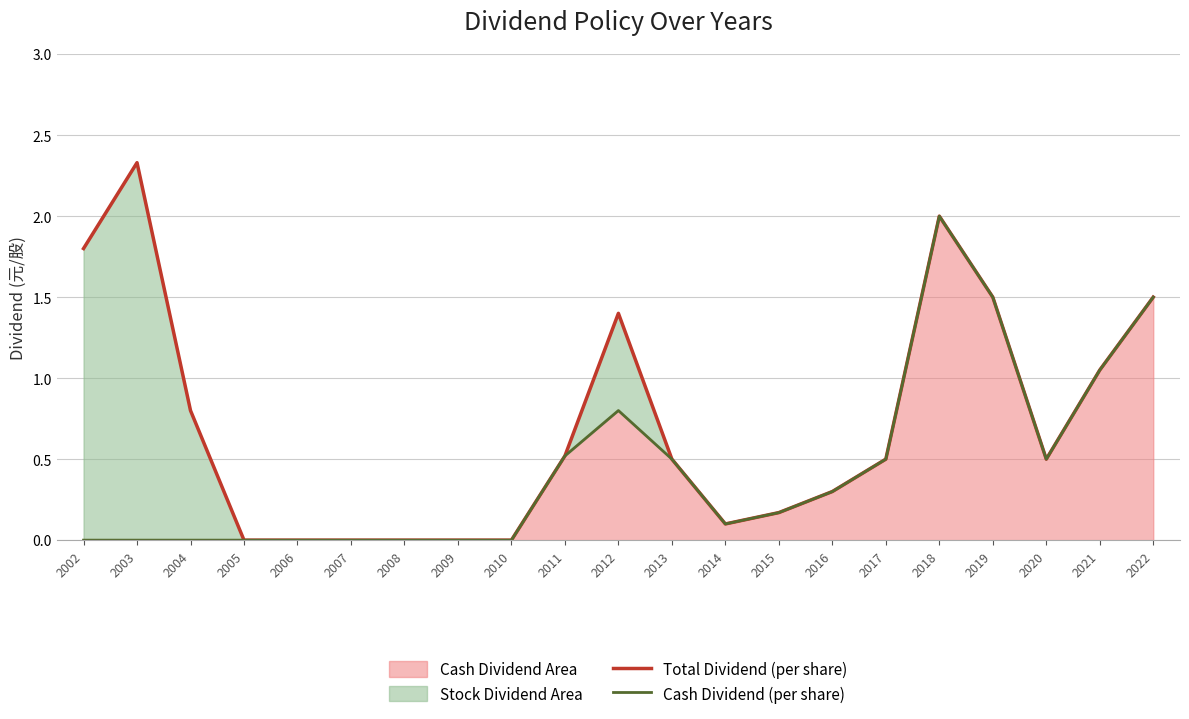

At how many categories does at least one series exceed 2?

1